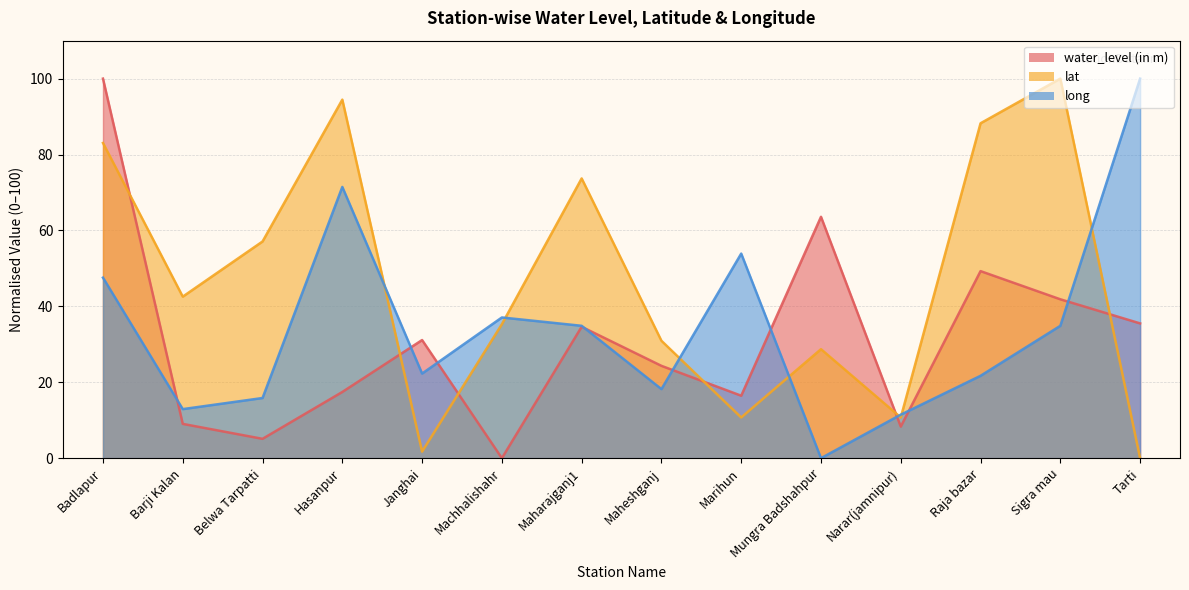

The lat series shows 44.2 at Tarti. True or false?

False